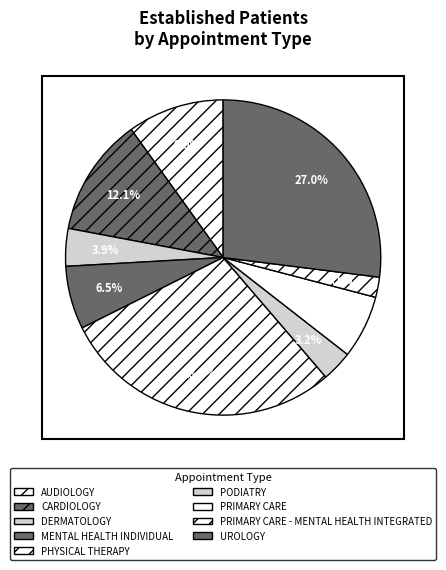

Is it true that MENTAL HEALTH INDIVIDUAL is 1% of the pie?

False